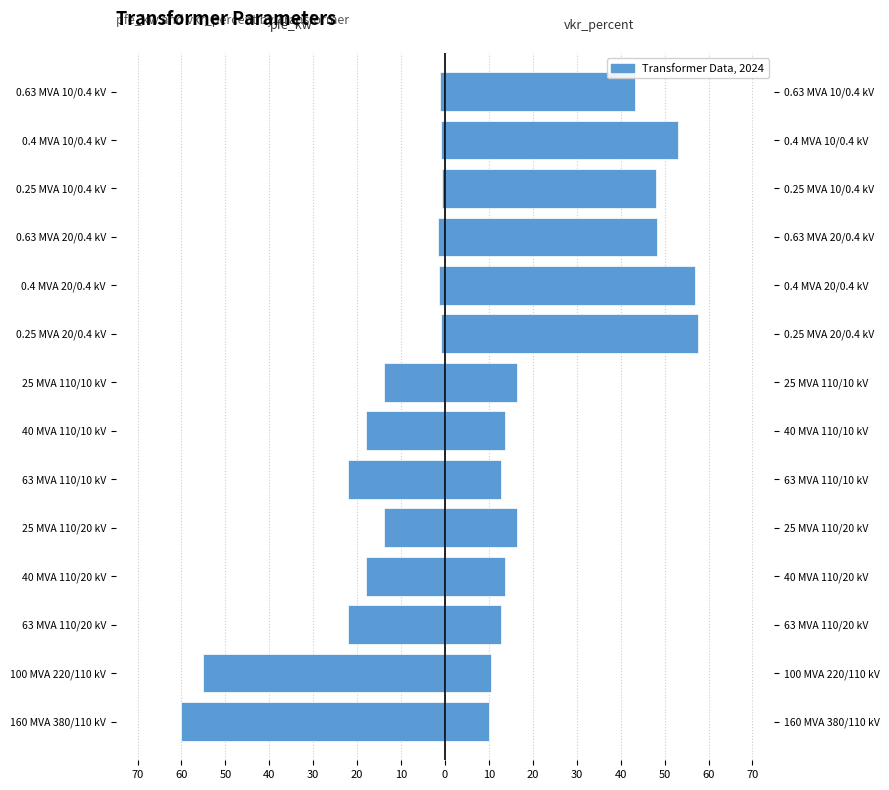

What is the difference between the pfe_kw values at 30 and 70?

46.0